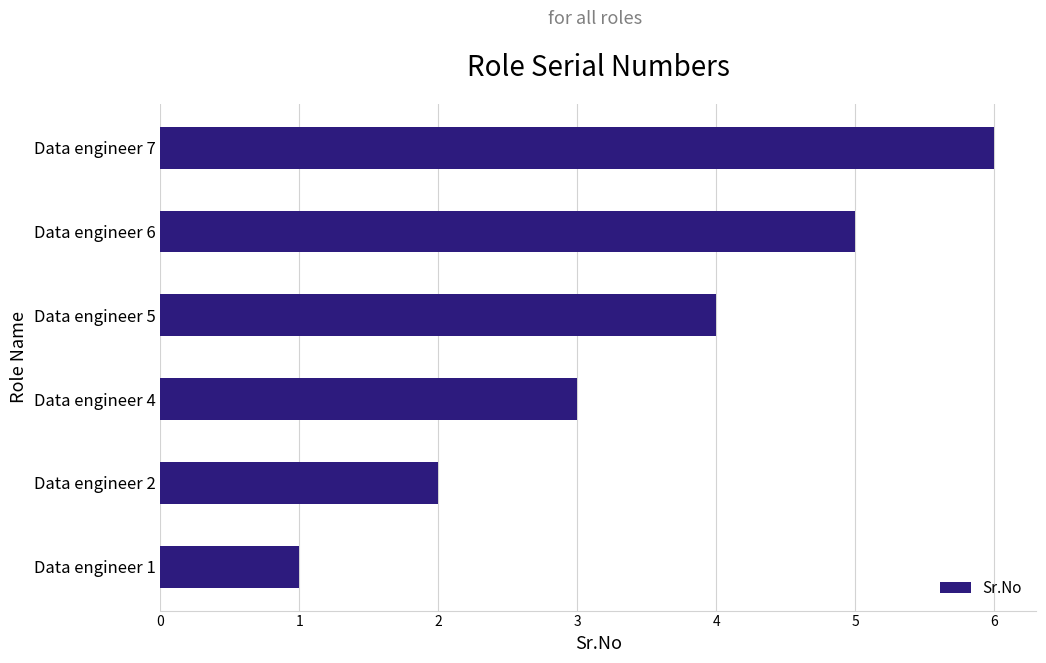

List the labels in order of value, smallest first.

Data engineer 1, Data engineer 2, Data engineer 4, Data engineer 5, Data engineer 6, Data engineer 7